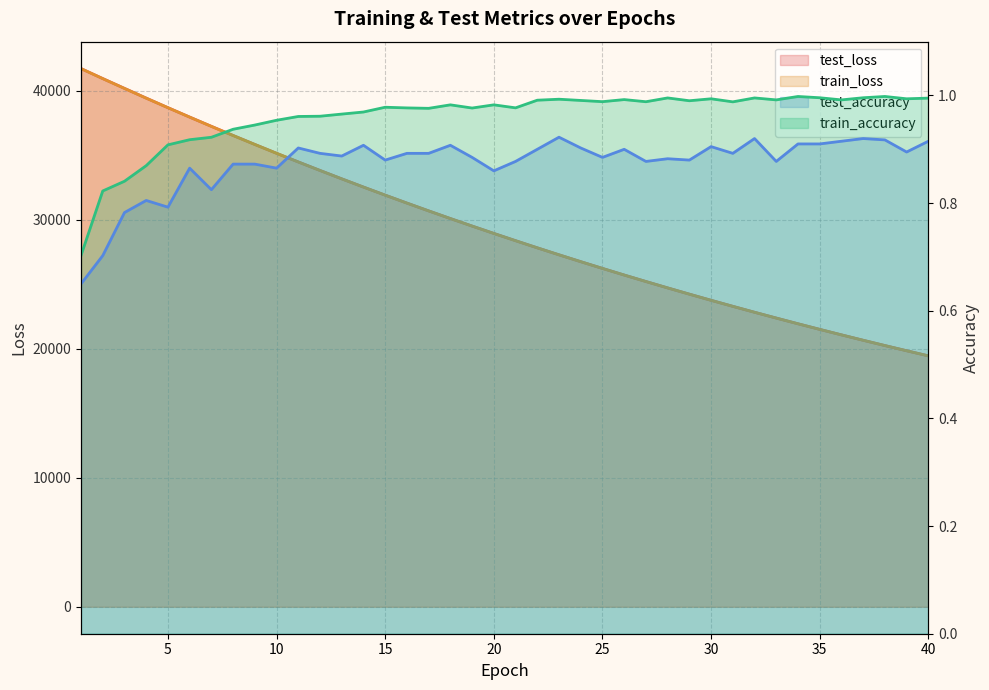

How many lines are shown in the chart?

4